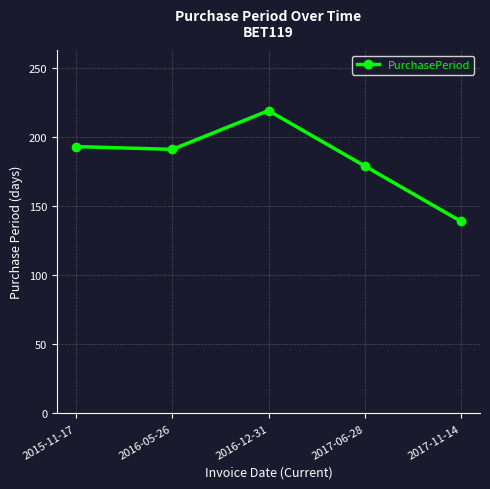

How many data points are less than 191?

2